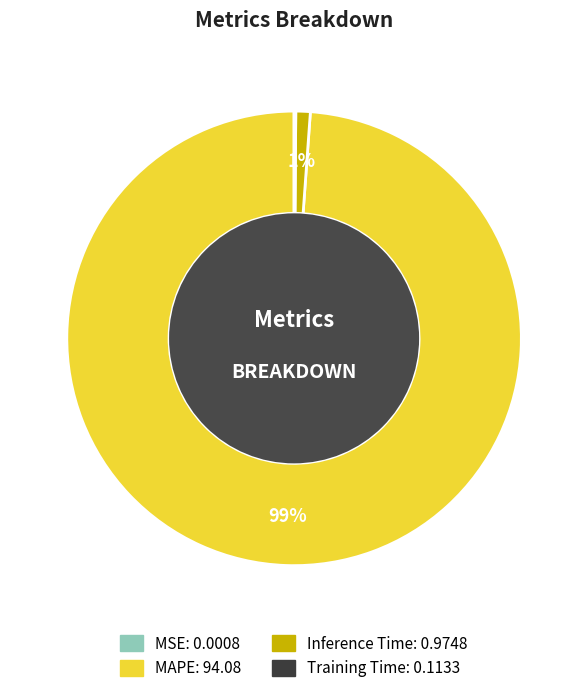

To the nearest percent, what is the difference between the largest and smallest slice percentages?

99%